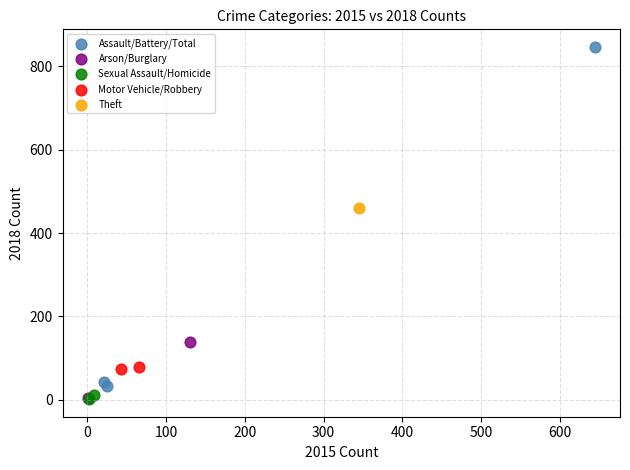

What are all the series names shown in the legend?

Assault/Battery/Total, Arson/Burglary, Sexual Assault/Homicide, Motor Vehicle/Robbery, Theft